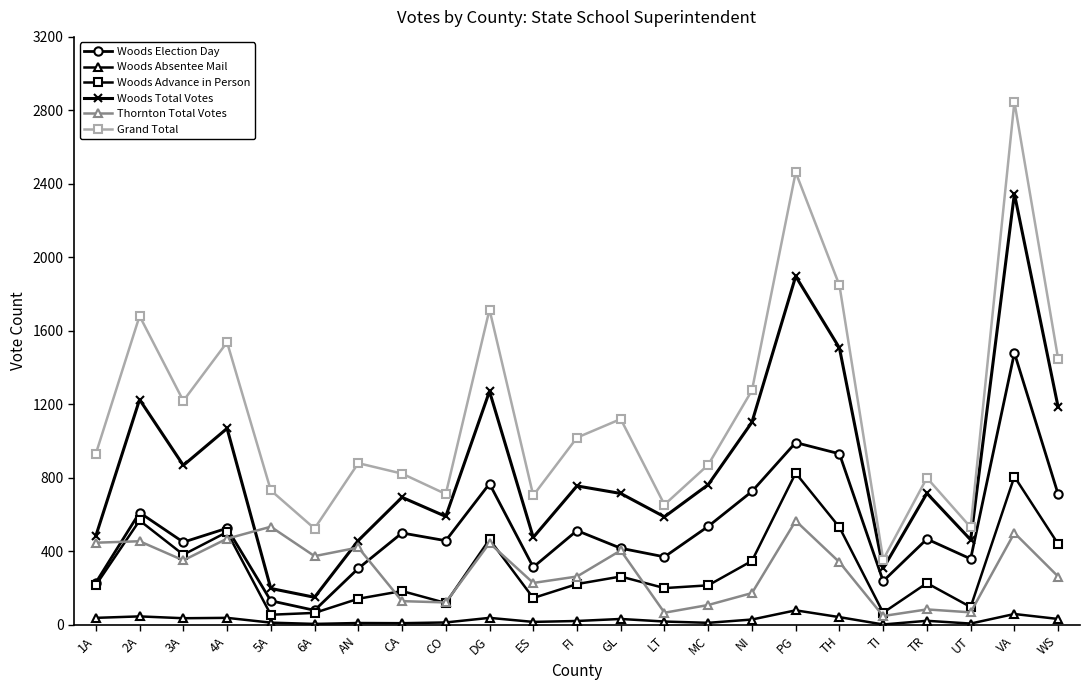

What is the minimum value shown in the chart?

2